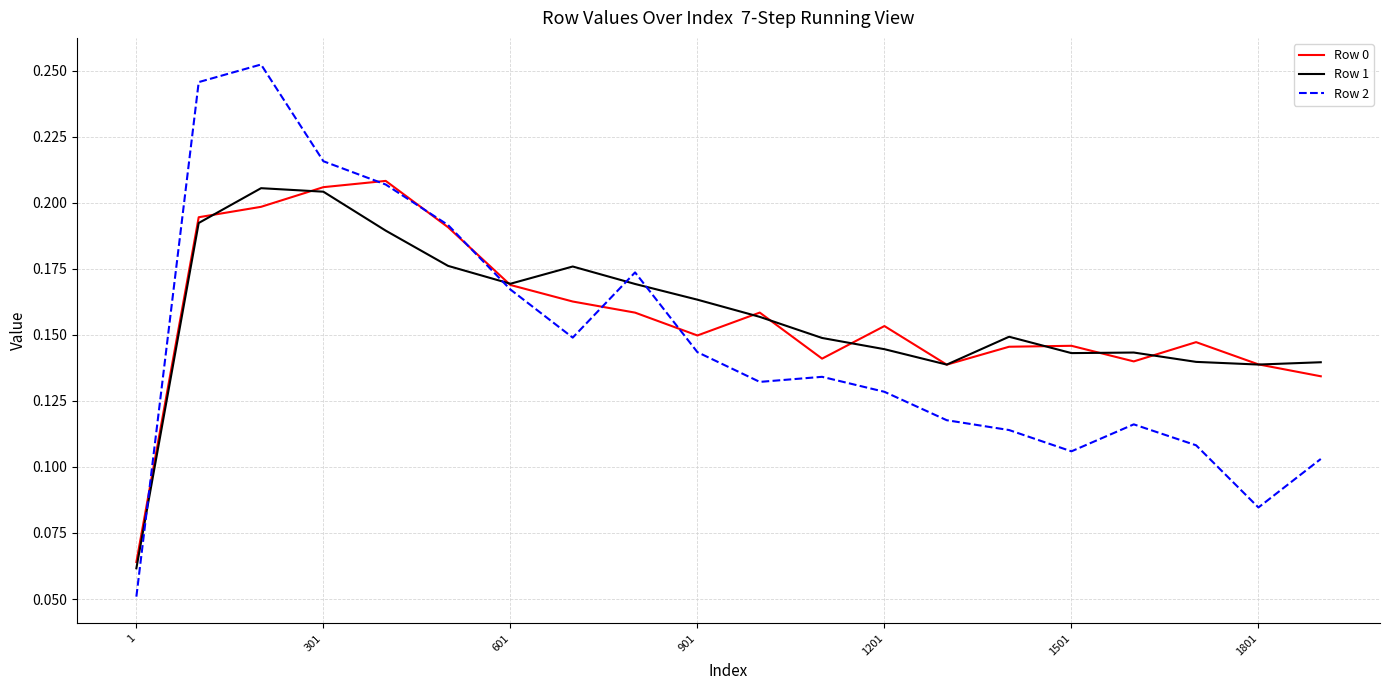

Where is Row 0 nearest to the value 0?

1